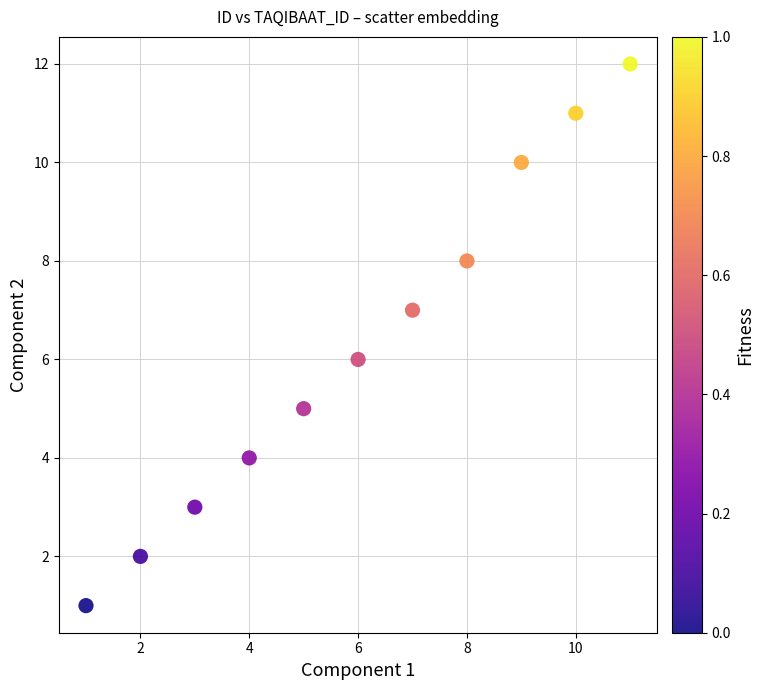

What is the range of Y values (max minus min)?

11